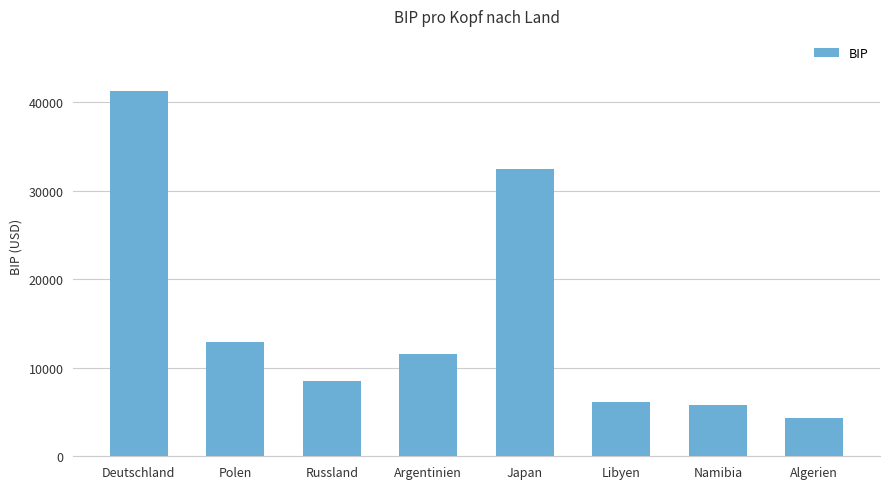

What is the label of the 6th bar from the left?

Libyen